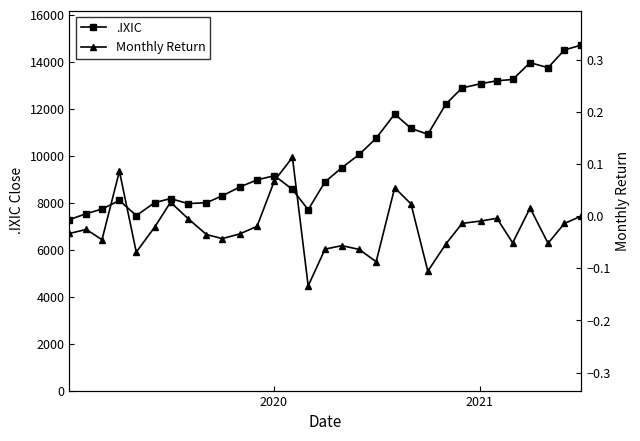

Is this an area chart (filled region under the line)?

No